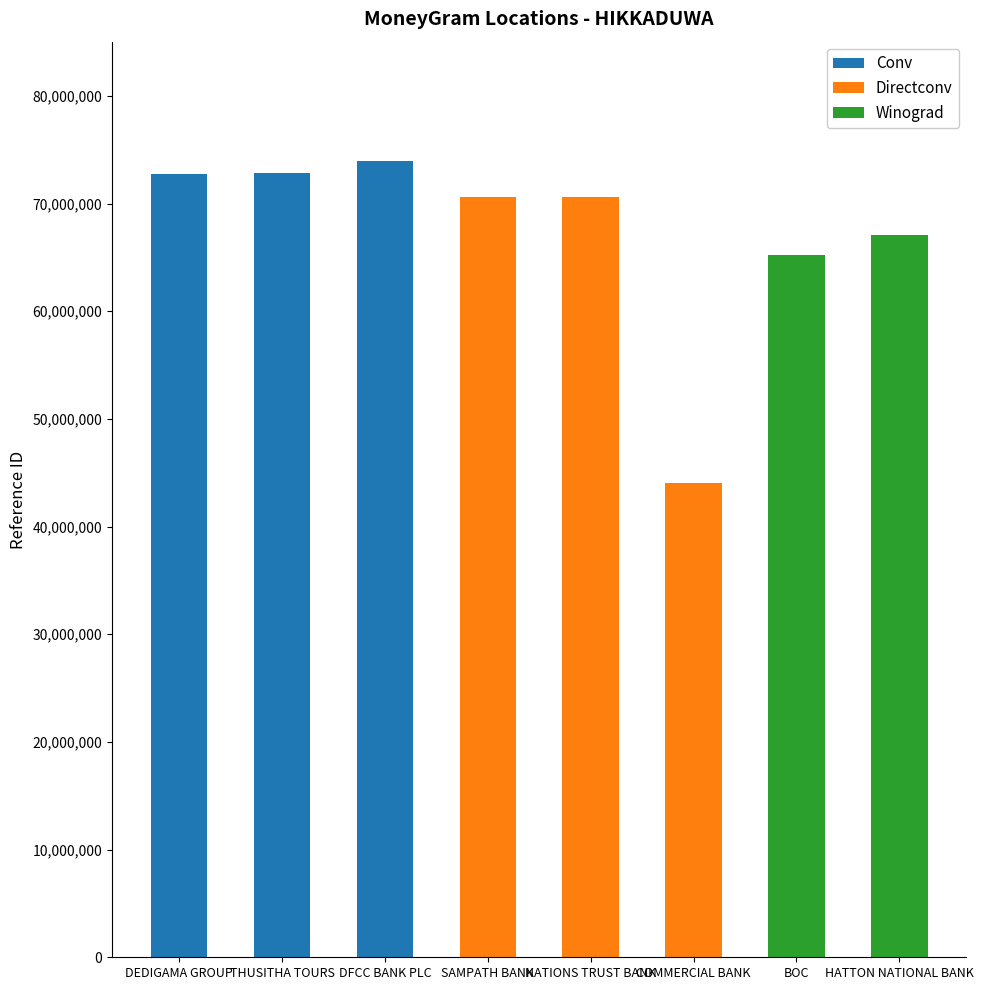

What is the total value across all series at SAMPATH BANK?

70635612